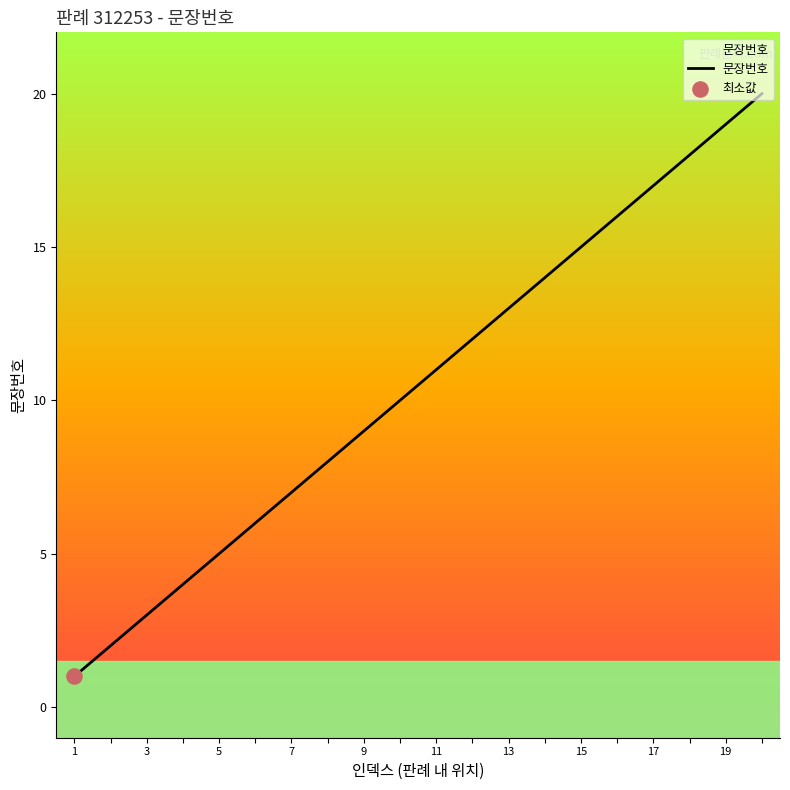

Between 15 and 17, which is larger?

17